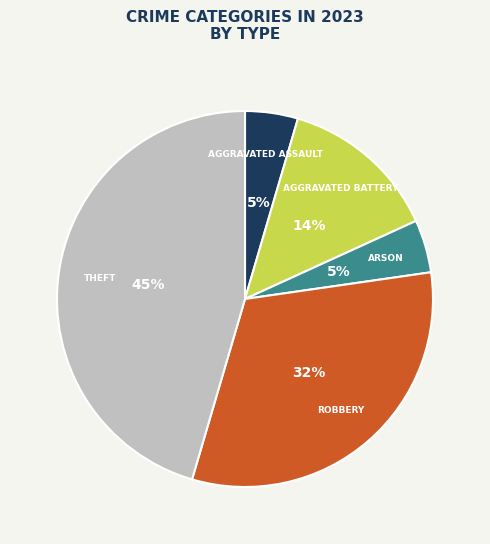

Does any single category account for the majority?

No